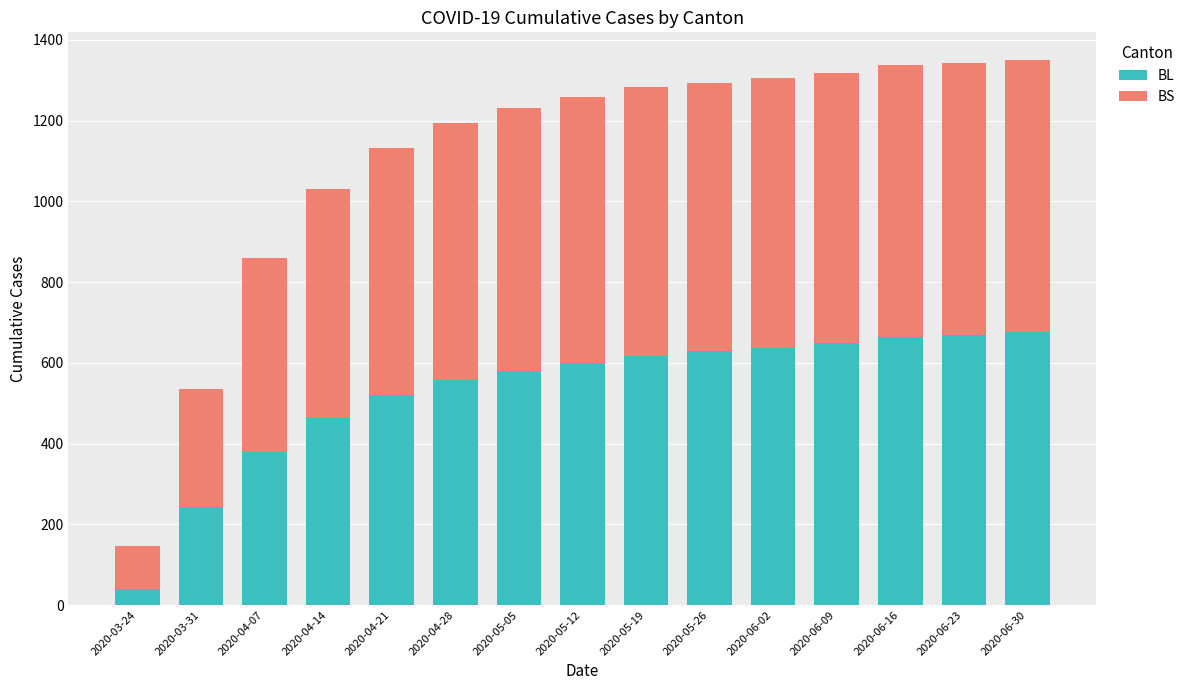

What is the highest value of the BL series?

677